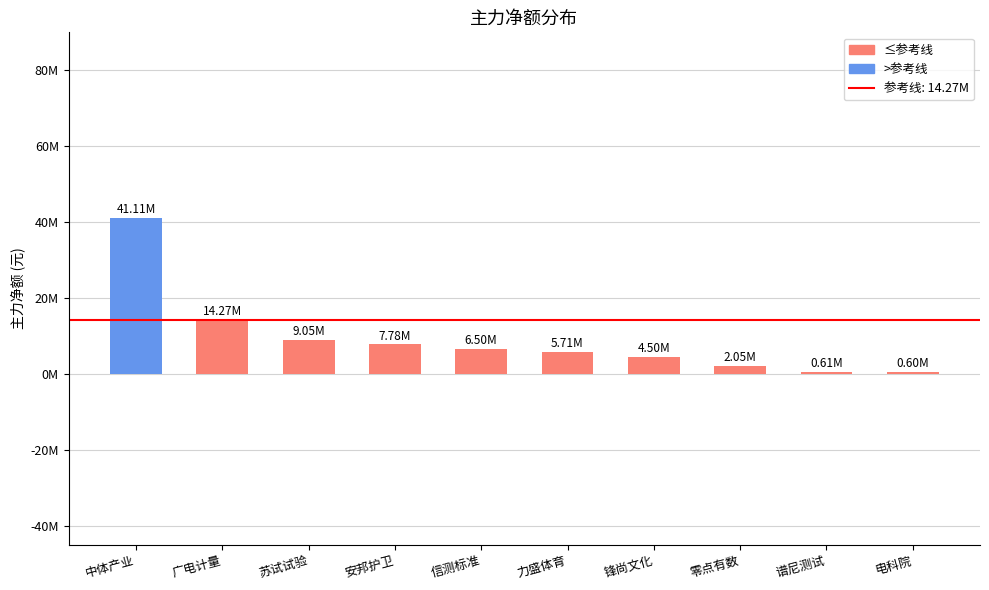

Are the bars horizontal?

No